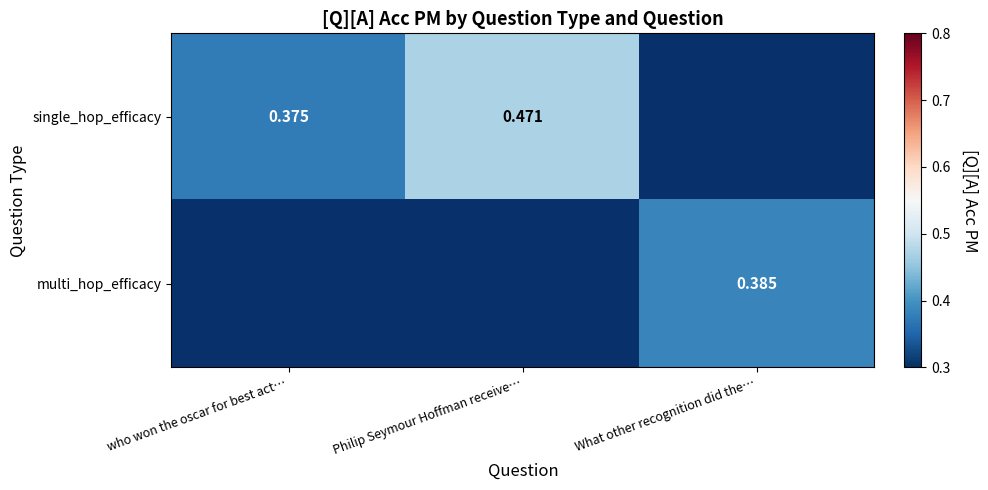

The value of multi_hop_efficacy at What other recognition did the… is 0.5. True or false?

False